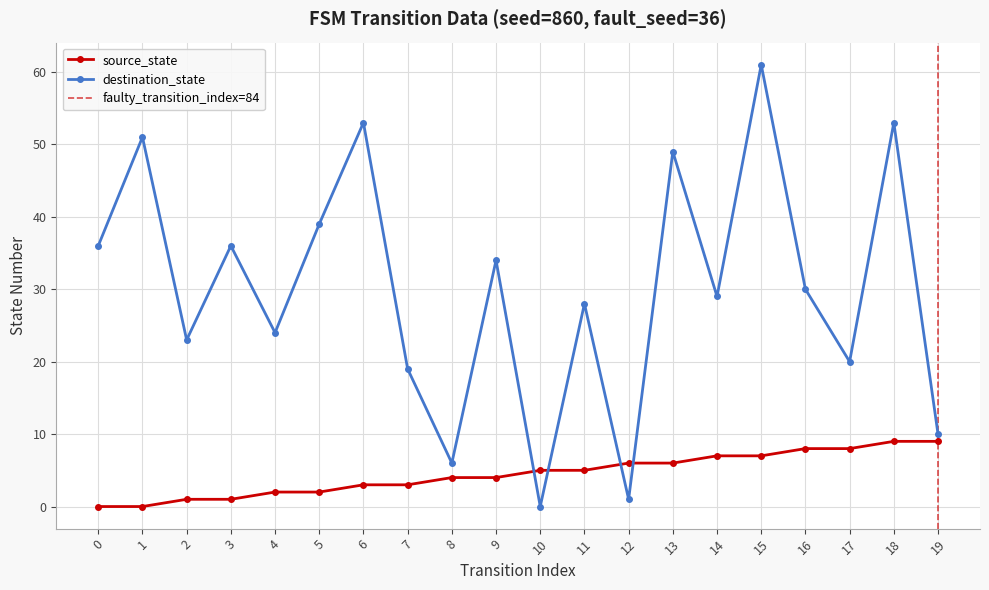

At 0, list the series in order from largest to smallest.

destination_state, source_state